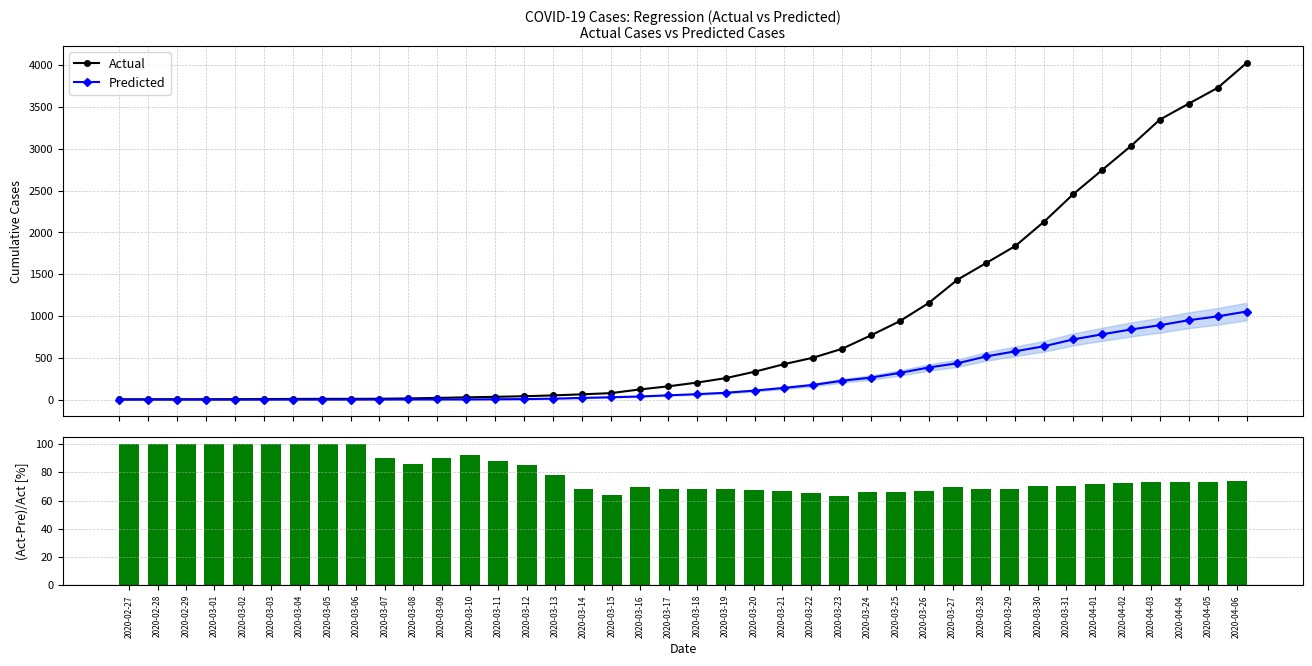

At which category is the sum across all series the highest?

2020-04-06